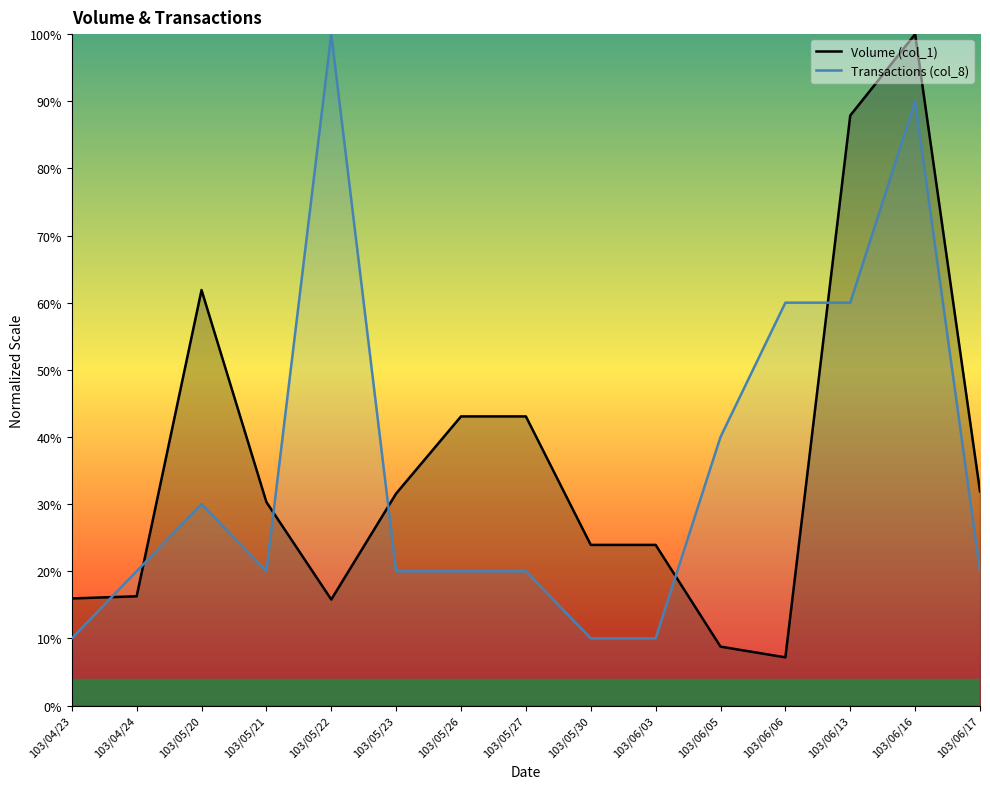

At which category is the sum across all series the highest?

103/06/16